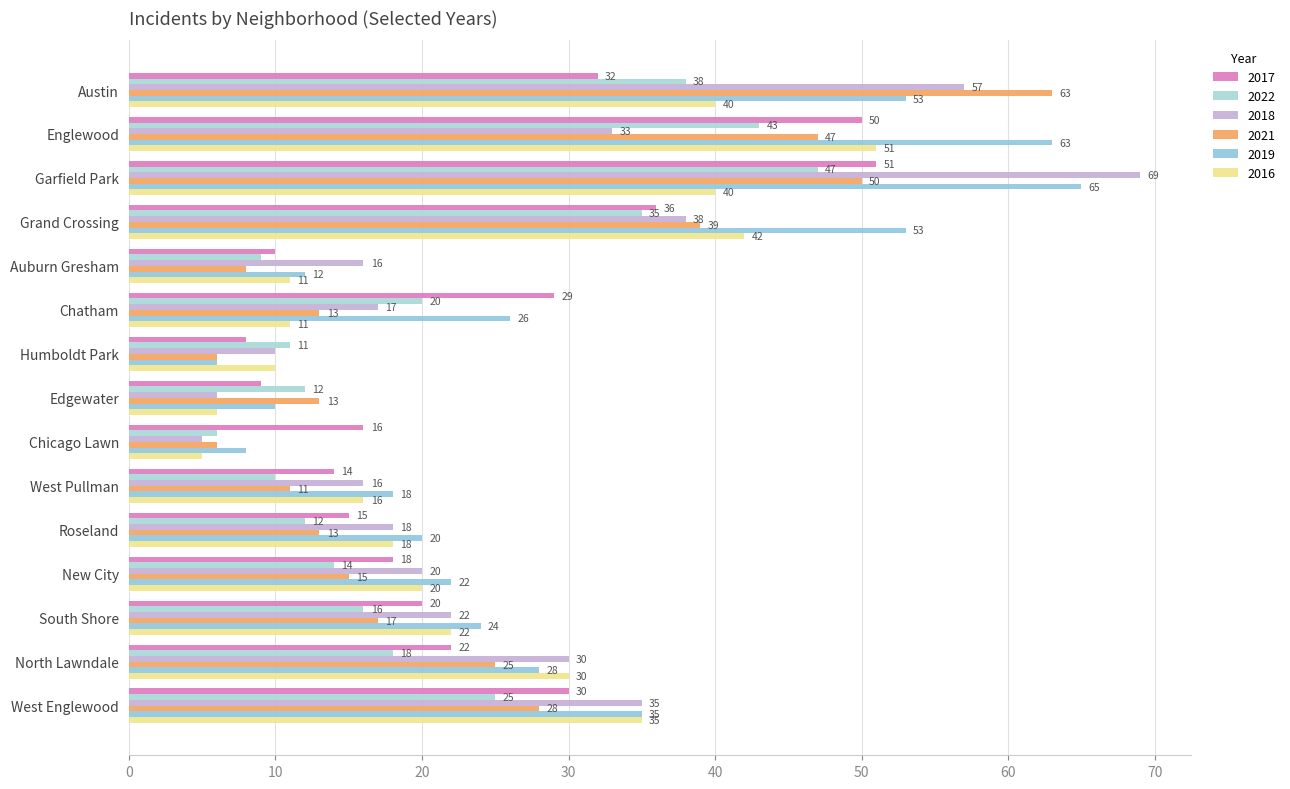

At Grand Crossing, list the series in order from smallest to largest.

2022, 2017, 2018, 2021, 2016, 2019